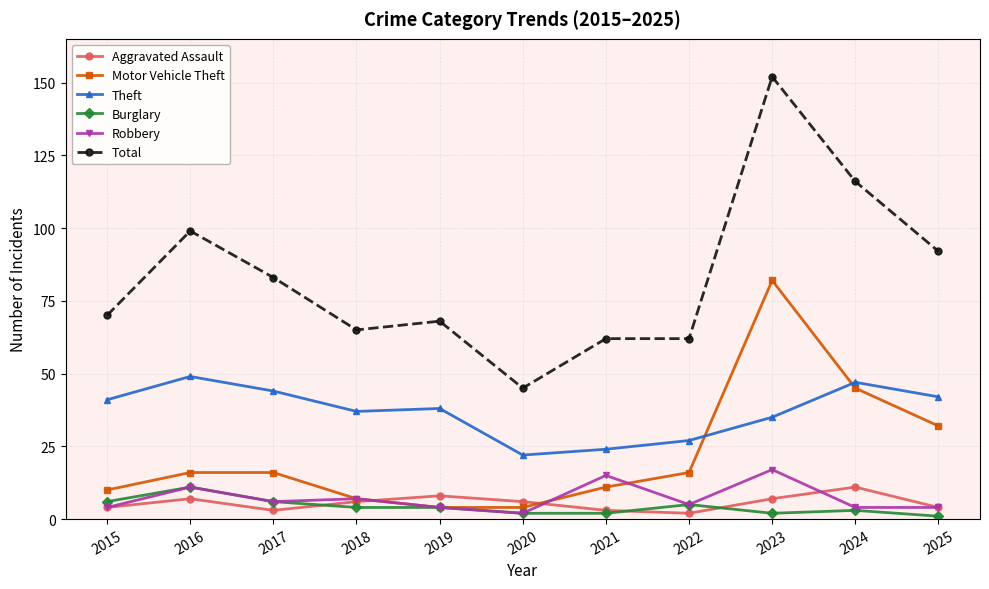

What is the minimum value shown in the chart?

1